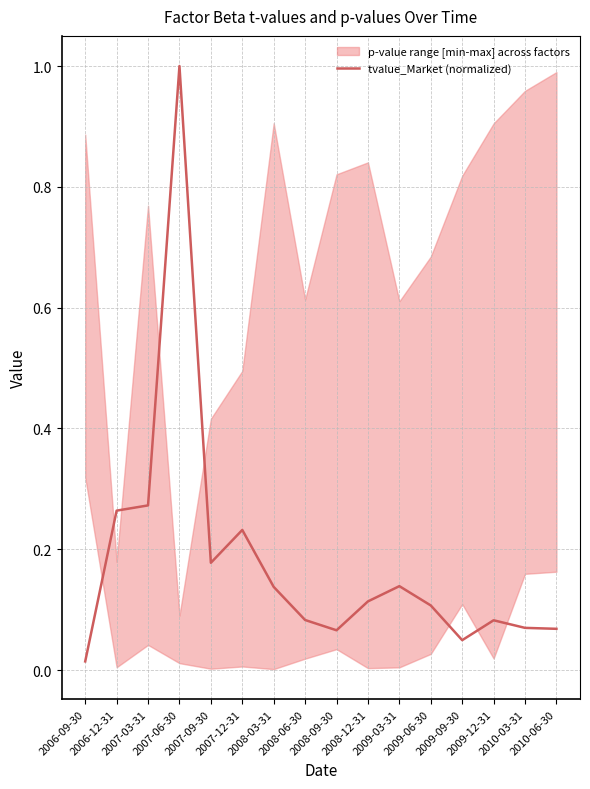

List the labels in order of value, smallest first.

2006-09-30, 2009-09-30, 2008-09-30, 2010-06-30, 2010-03-31, 2009-12-31, 2008-06-30, 2009-06-30, 2008-12-31, 2008-03-31, 2009-03-31, 2007-09-30, 2007-12-31, 2006-12-31, 2007-03-31, 2007-06-30